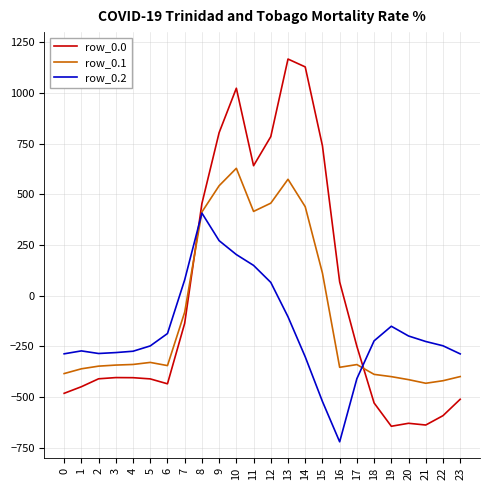

List the series in order of their overall mean, lowest first.

row_0.2, row_0.1, row_0.0